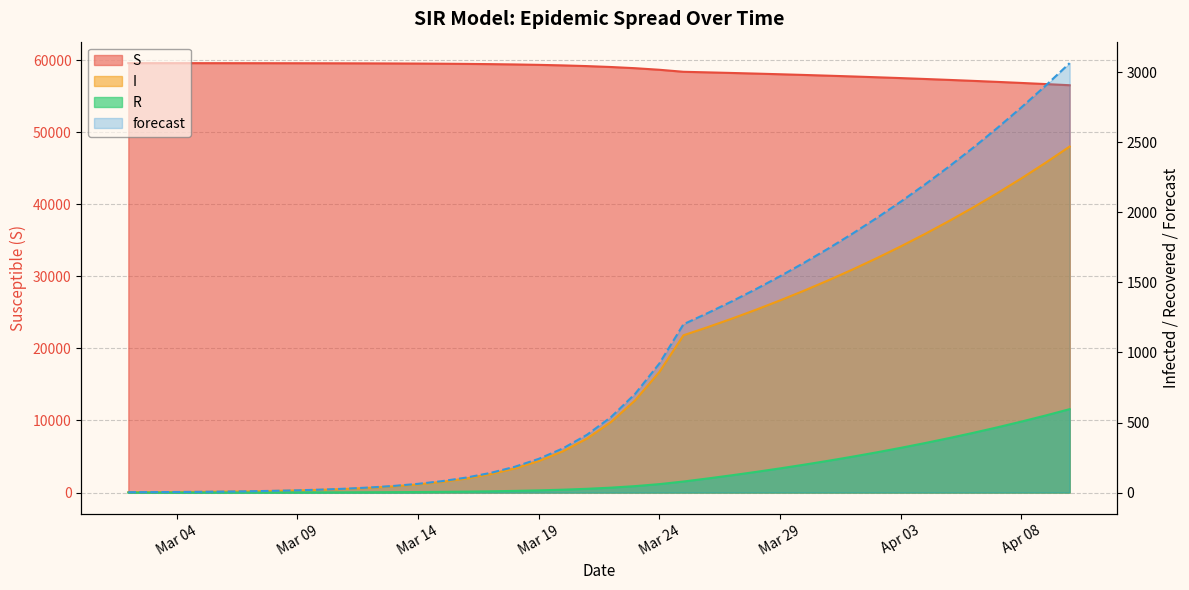

Is the value of forecast at 2020-04-04 greater than the value of I at 2020-03-06?

Yes